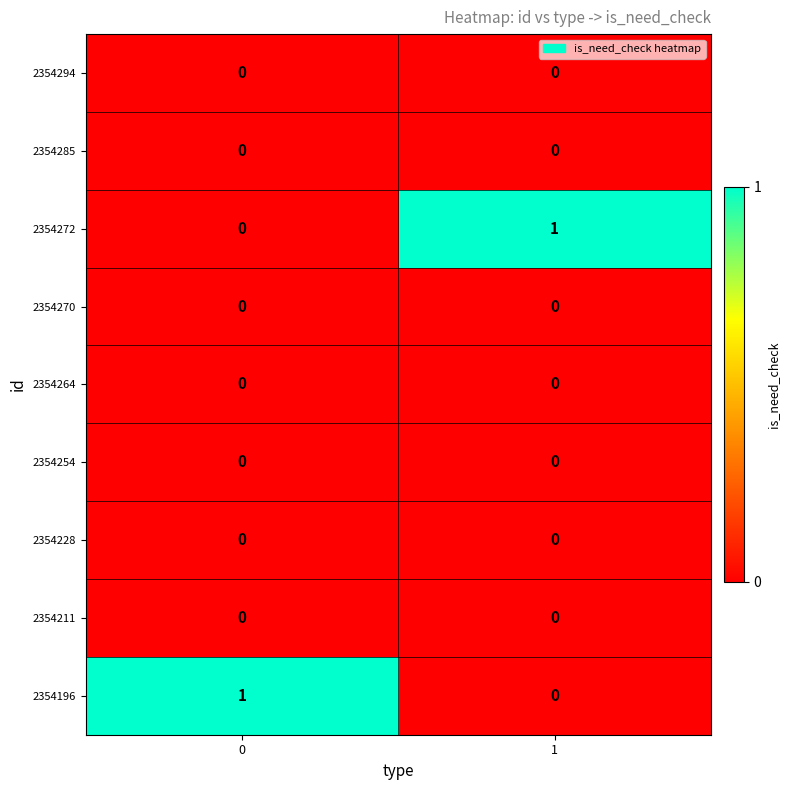

What is the spread (max minus min) of values at 0?

1